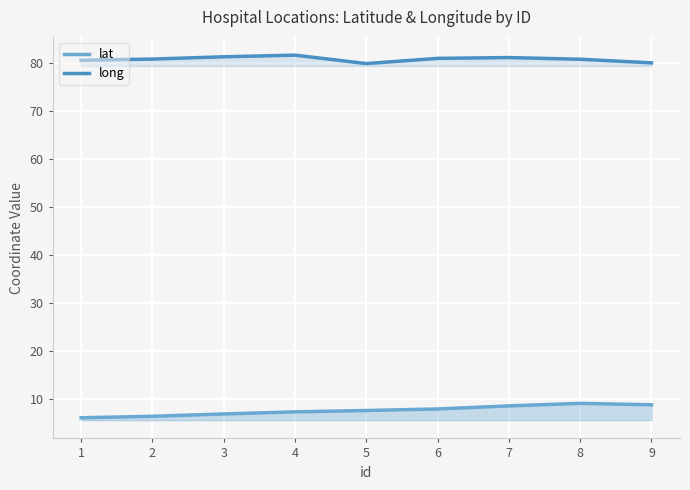

How many lines are shown in the chart?

2